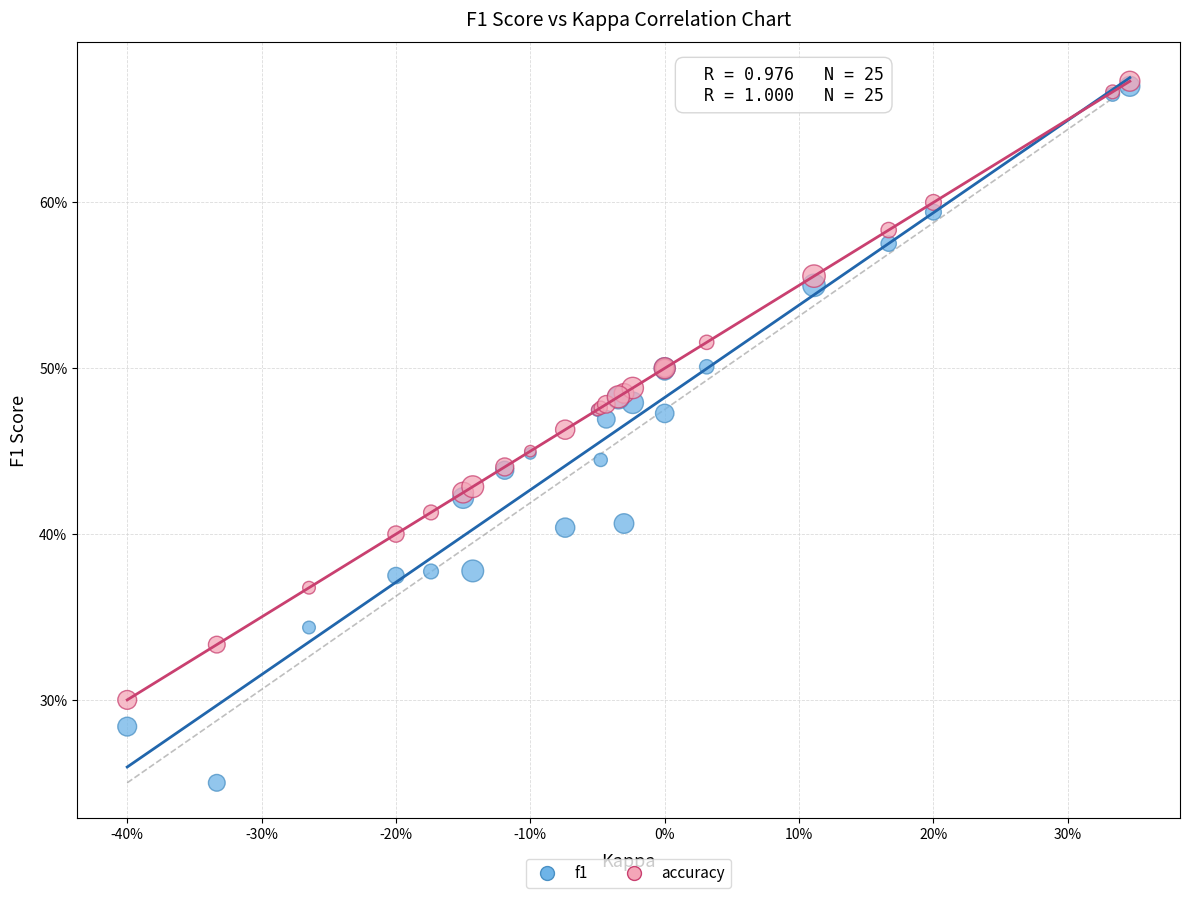

Which series has the largest Y range (max minus min)?

f1